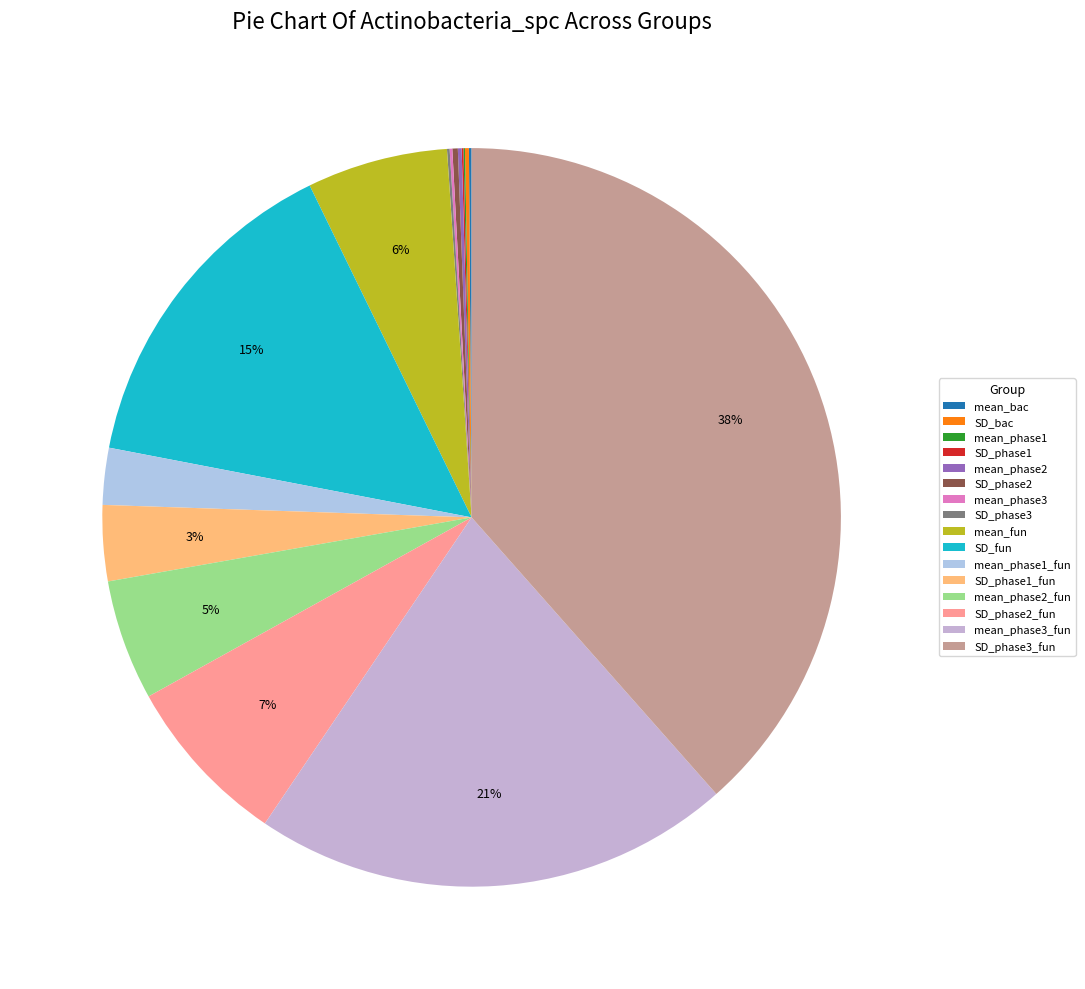

Rank the categories by value from lowest to highest.

mean_phase1, SD_phase1, SD_phase3, mean_bac, mean_phase3, mean_phase2, SD_bac, SD_phase2, mean_phase1_fun, SD_phase1_fun, mean_phase2_fun, mean_fun, SD_phase2_fun, SD_fun, mean_phase3_fun, SD_phase3_fun